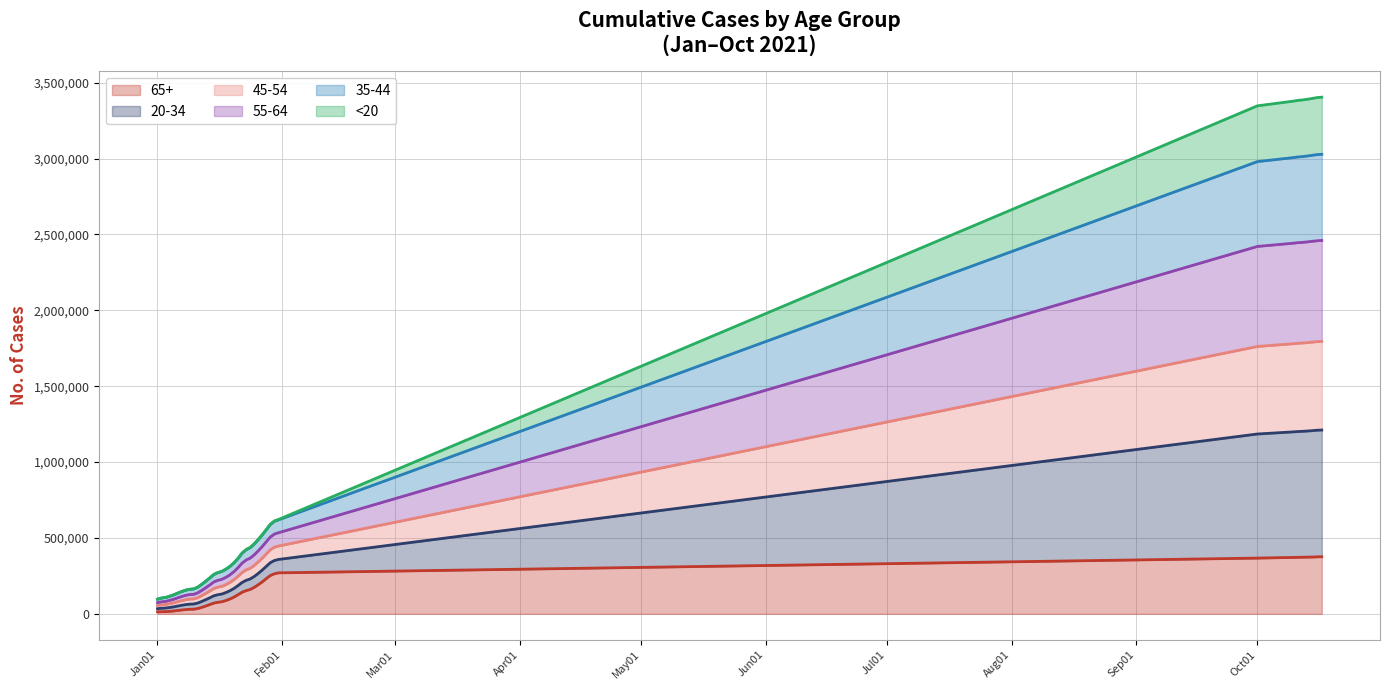

Does the chart display data point markers on the line(s)?

No